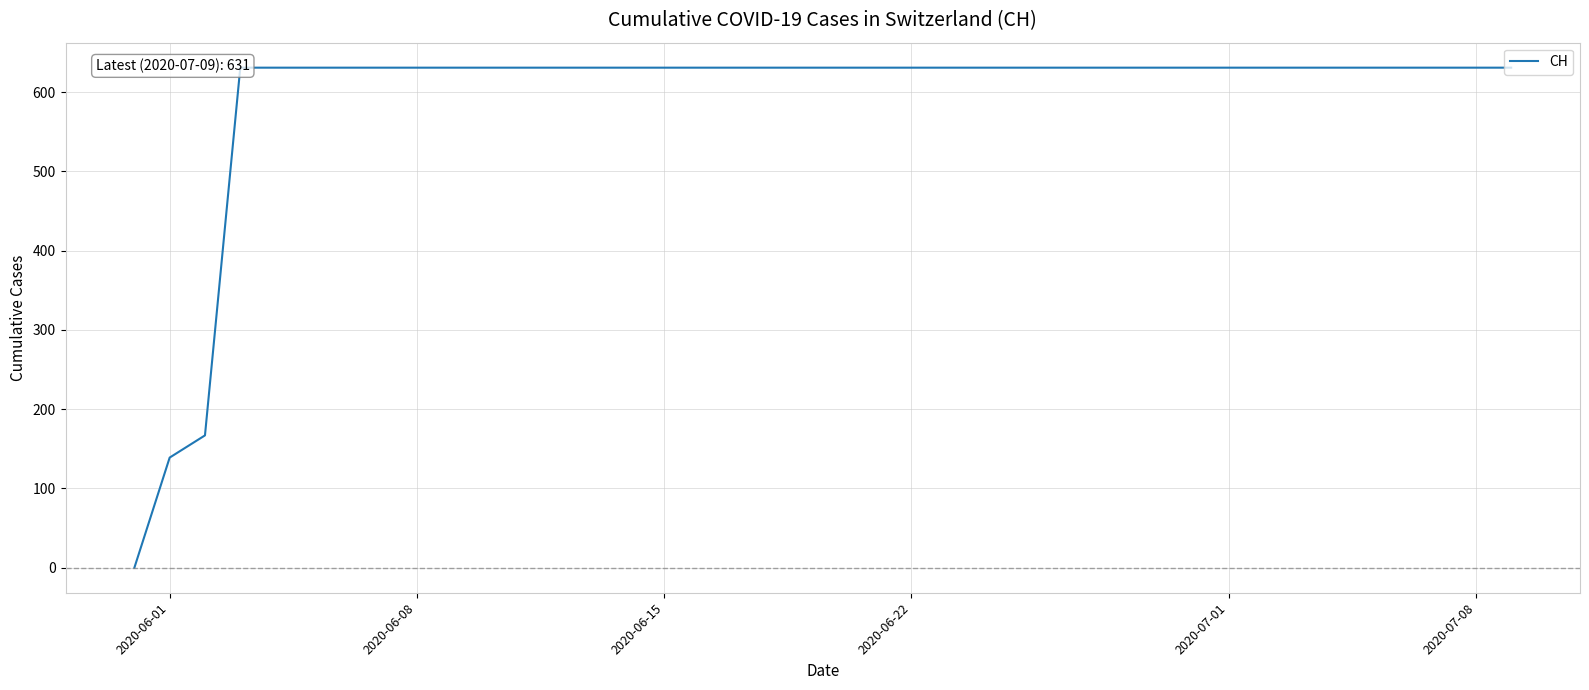

How many positive values are there?

39